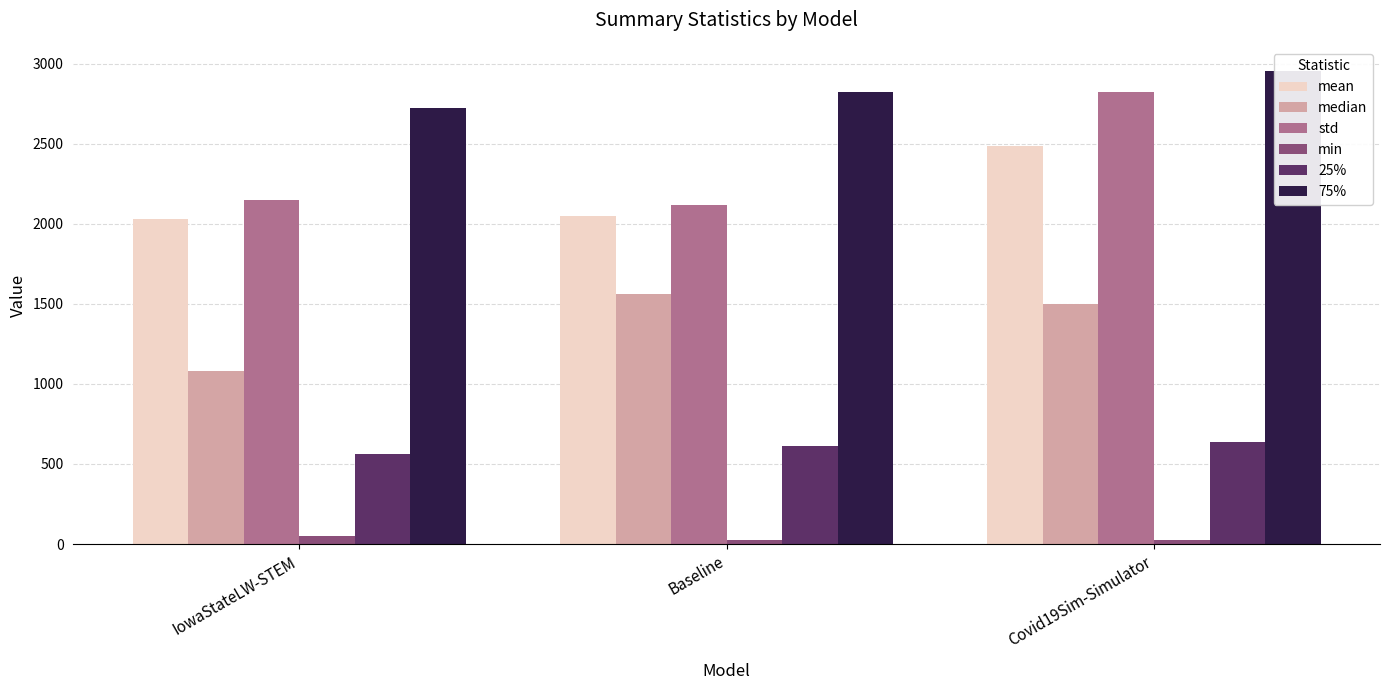

What is the average value of the std series?

2363.0